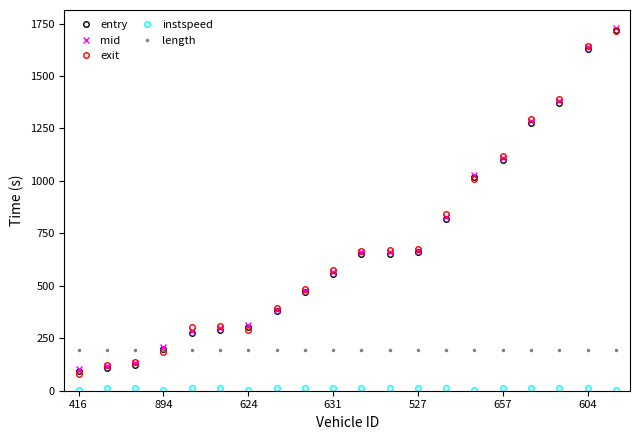

What is the value of the mid point at the 10th from the left?

566.6